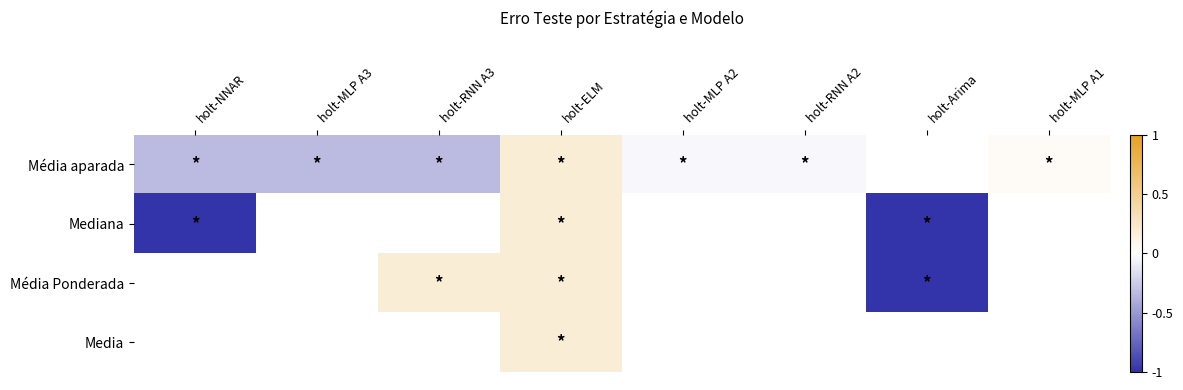

At how many categories does at least one series exceed 0?

3